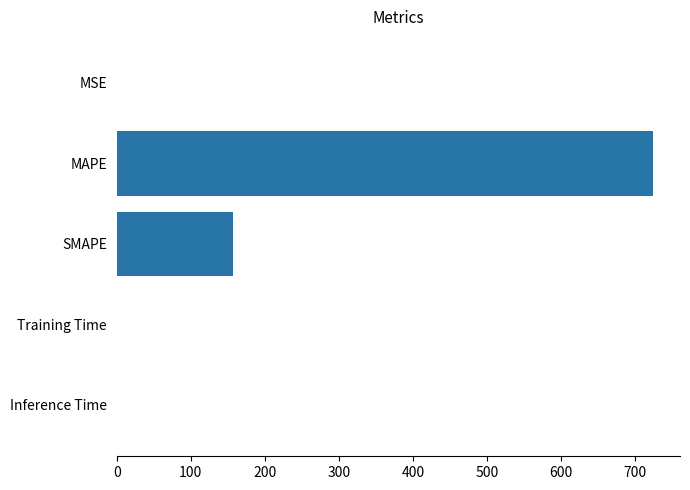

What is the greatest value displayed?

724.0